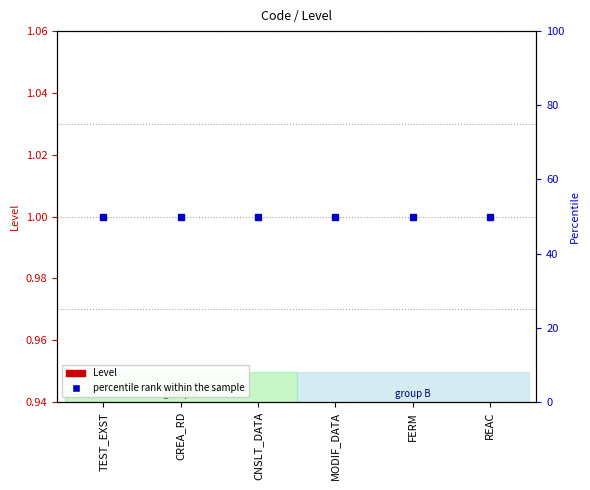

List the labels in order of percentile rank within the sample value, largest first.

TEST_EXST, CREA_RD, CNSLT_DATA, MODIF_DATA, FERM, REAC